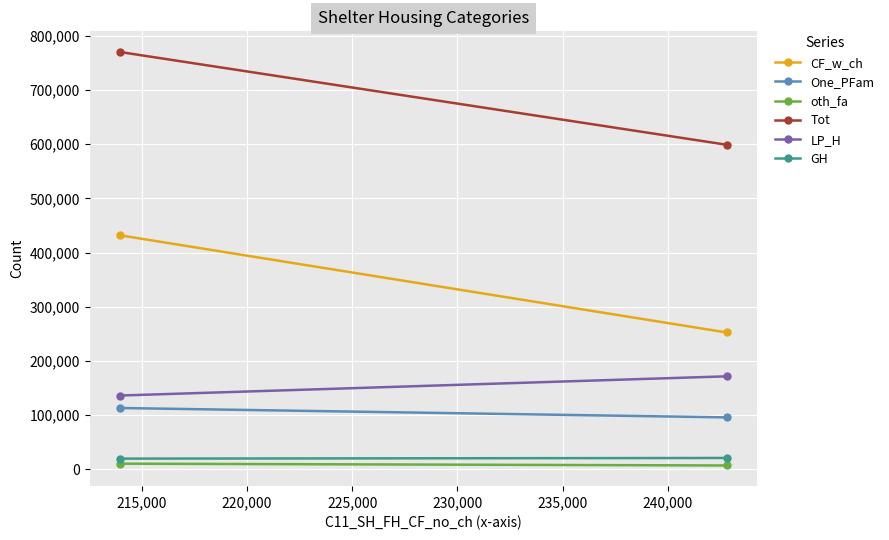

List the series in order of their peak value, lowest first.

oth_fa, GH, One_PFam, LP_H, CF_w_ch, Tot